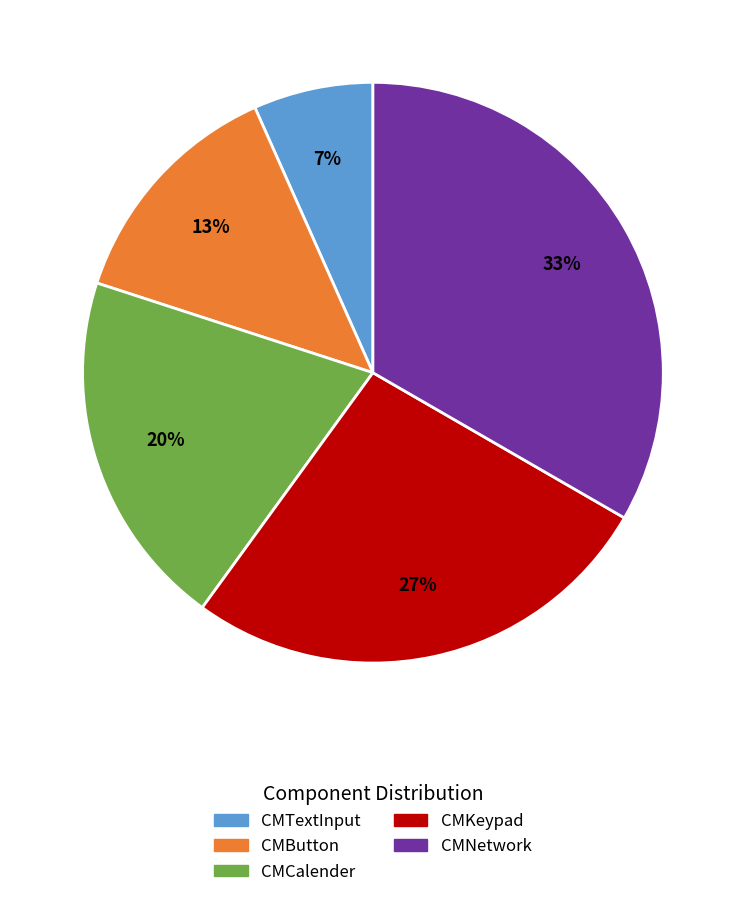

What is the ratio of the value at CMButton to the value at CMNetwork?

0.4